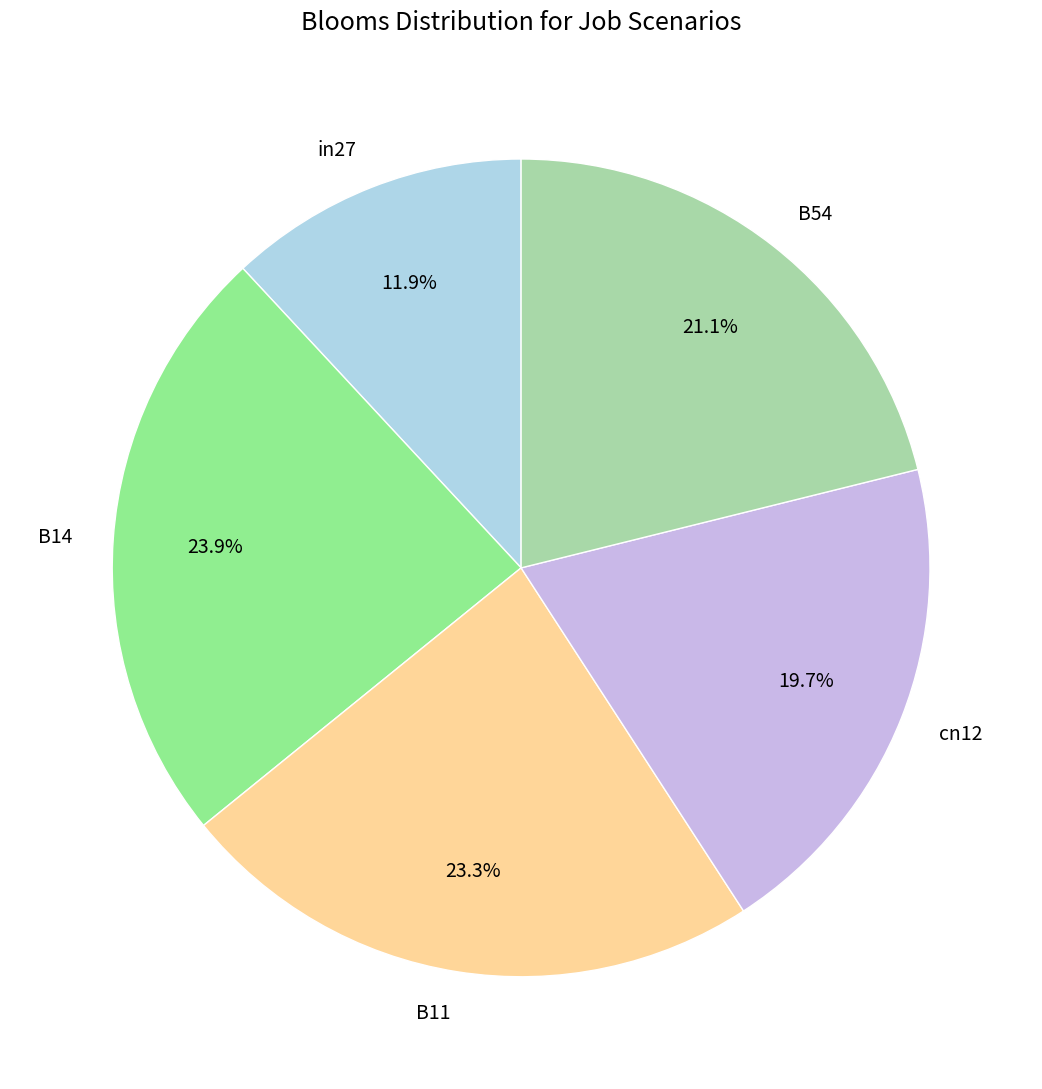

Which has a higher value, B54 or B14?

B14